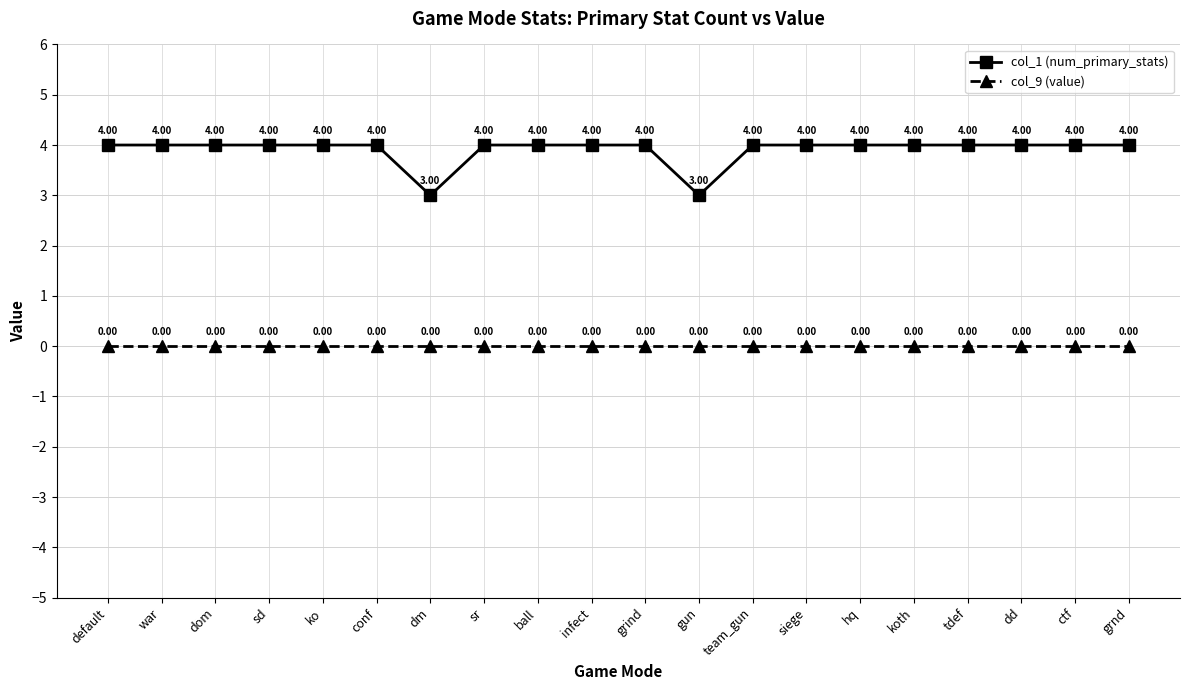

How many lines are shown in the chart?

2